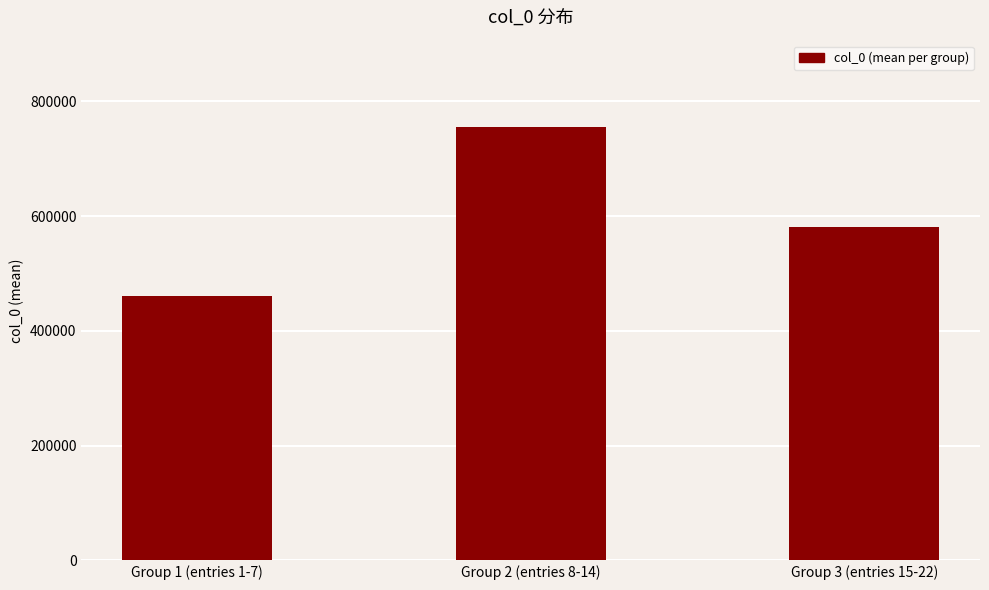

What is the change in value from Group 1 (entries 1-7) to Group 2 (entries 8-14)?

+293352.9